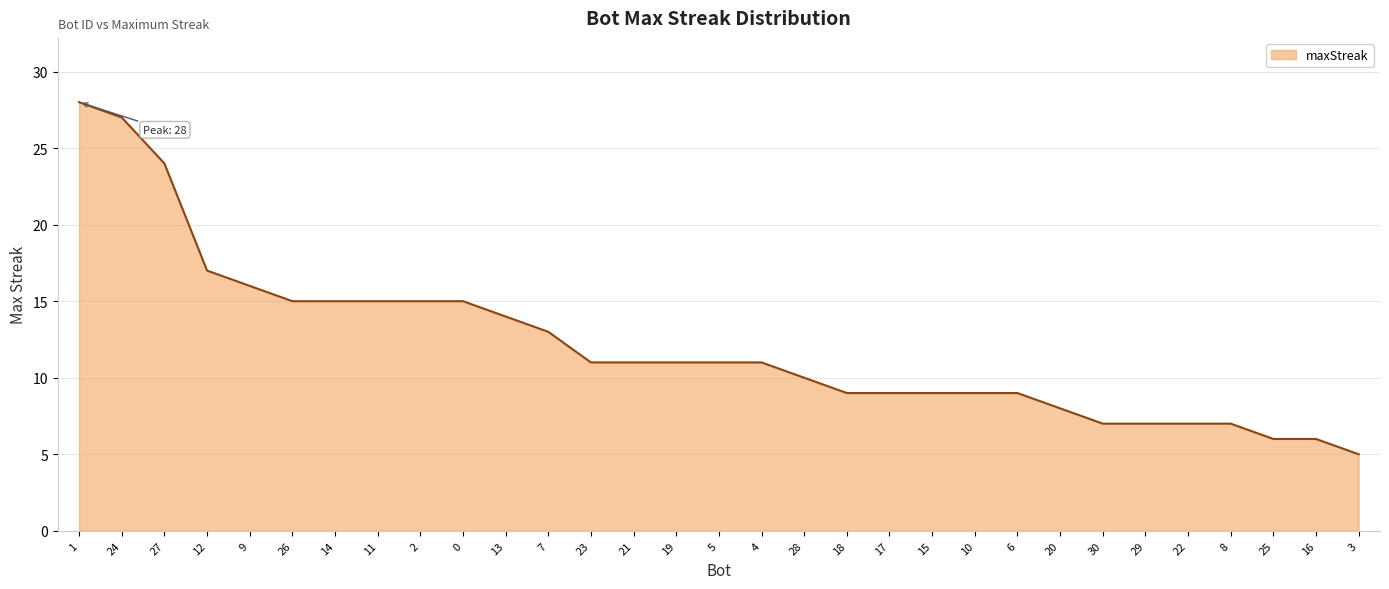

Reading left to right, list all the values displayed in this chart.

28	27	24	17	16	15	15	15	15	15	14	13	11	11	11	11	11	10	9	9	9	9	9	8	7	7	7	7	6	6	5